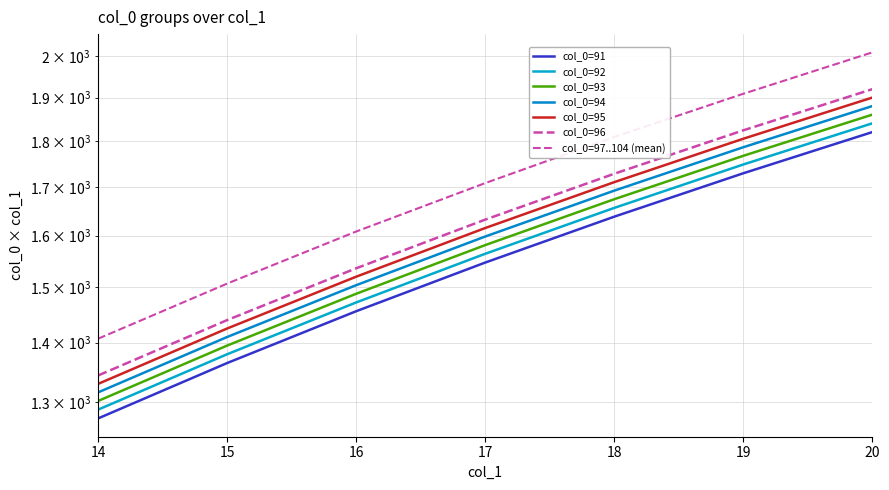

True or false: col_0=96 has more than 1 interior local peaks.

False